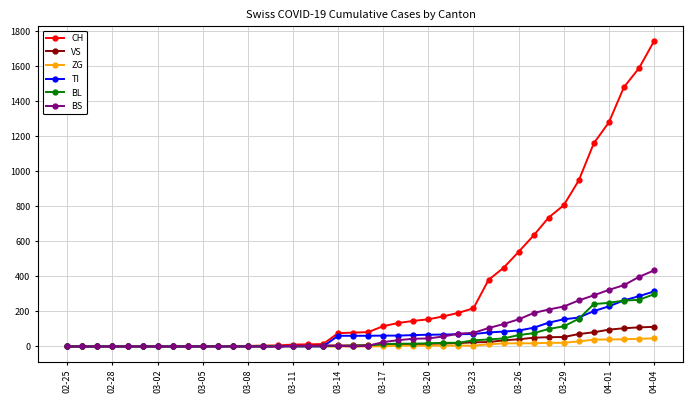

Which series has the largest total across all categories?

CH